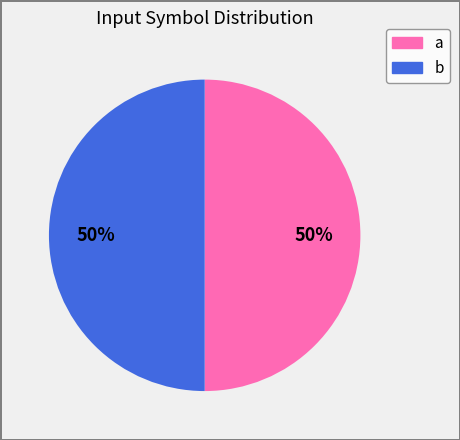

Count the number of slices in the pie.

2